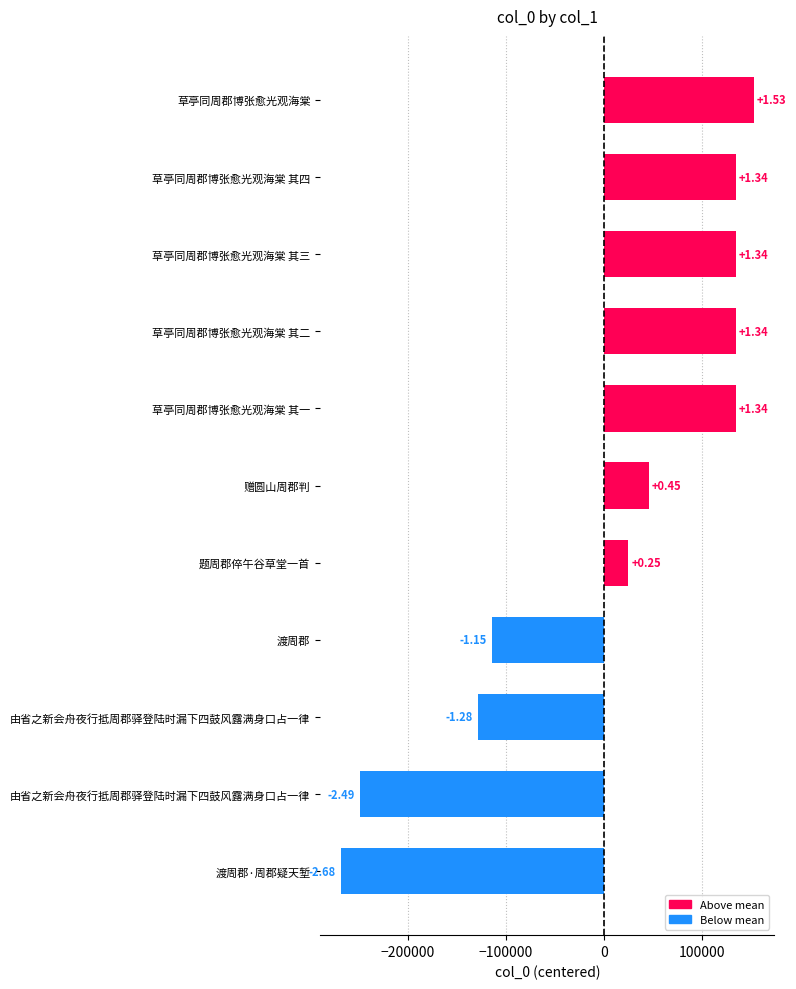

Are the bars horizontal?

Yes